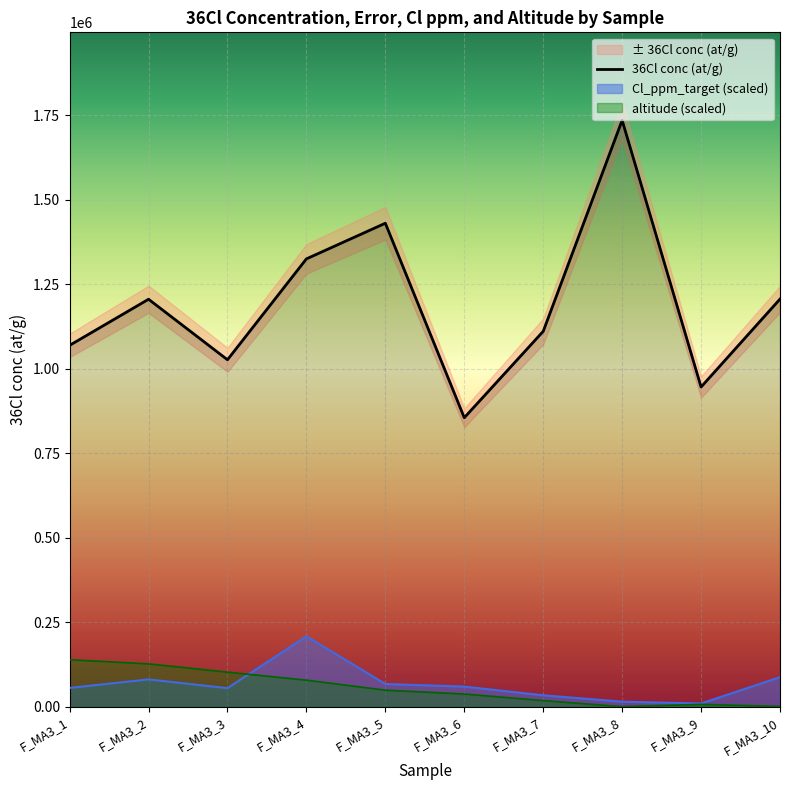

Which series has the widest spread of values?

36Cl conc (at/g)